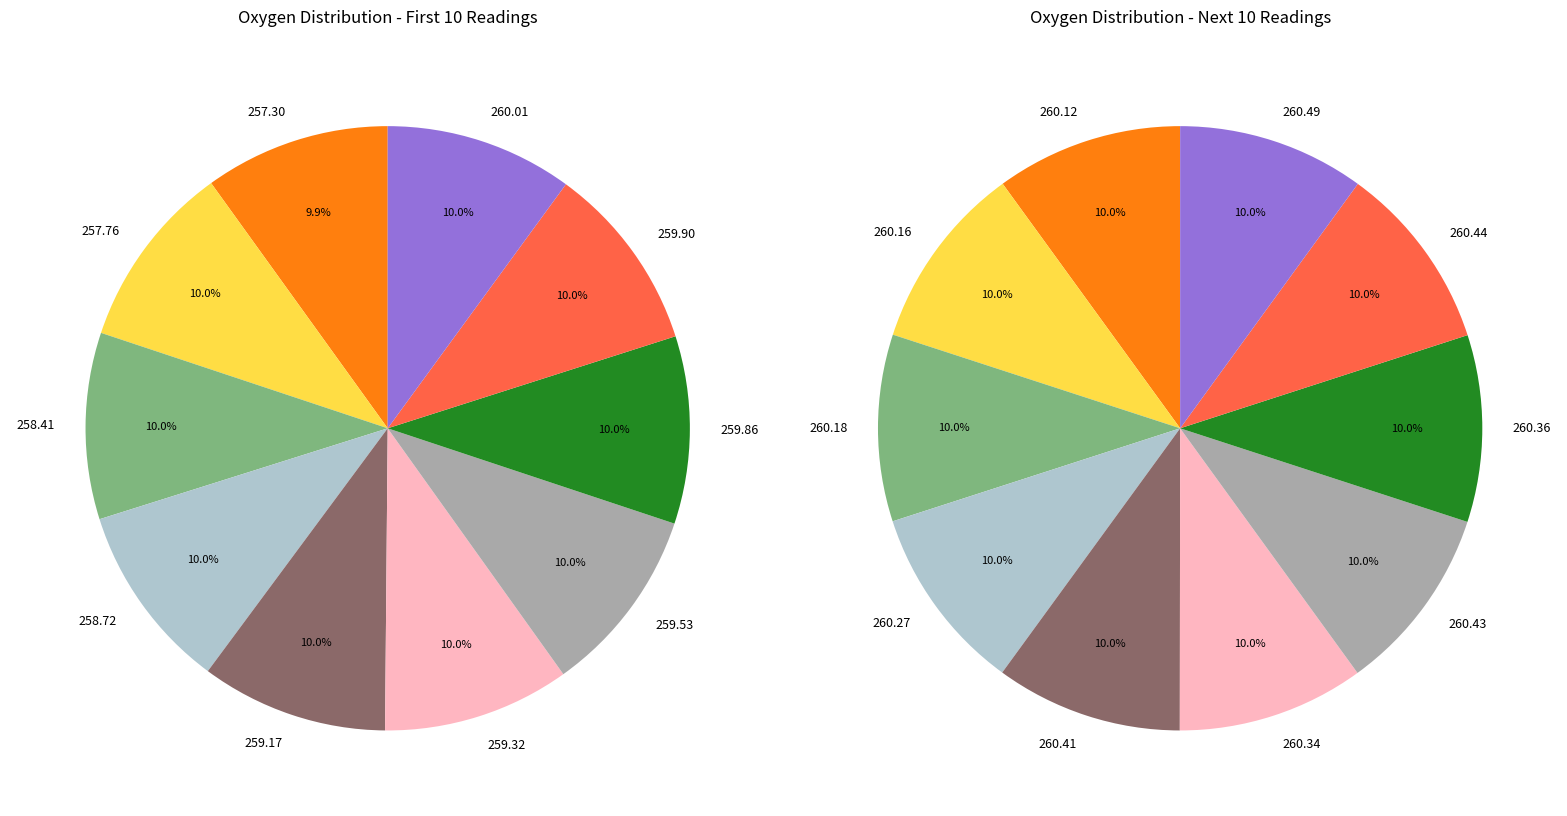

What percentage is the 8 slice, to the nearest percent?

10%